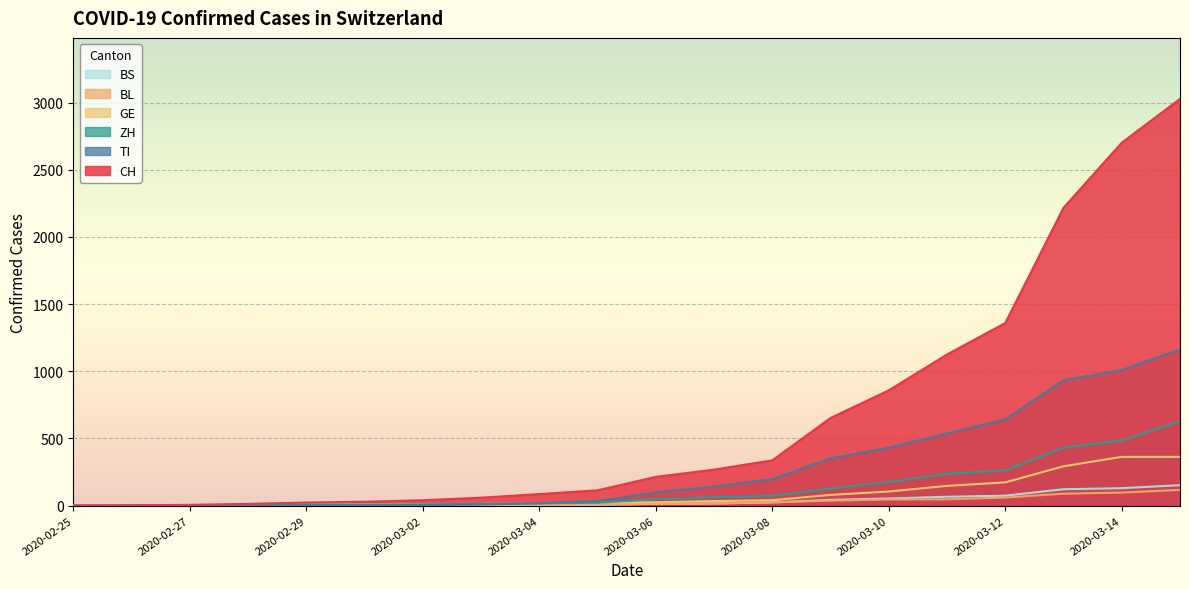

What is the difference between the highest and lowest values at 2020-03-11?

1078